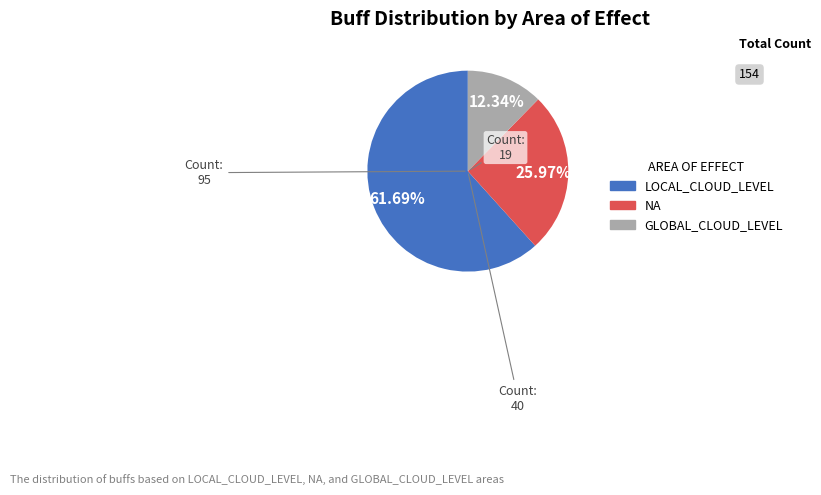

What is the smallest slice in the pie chart?

GLOBAL_CLOUD_LEVEL